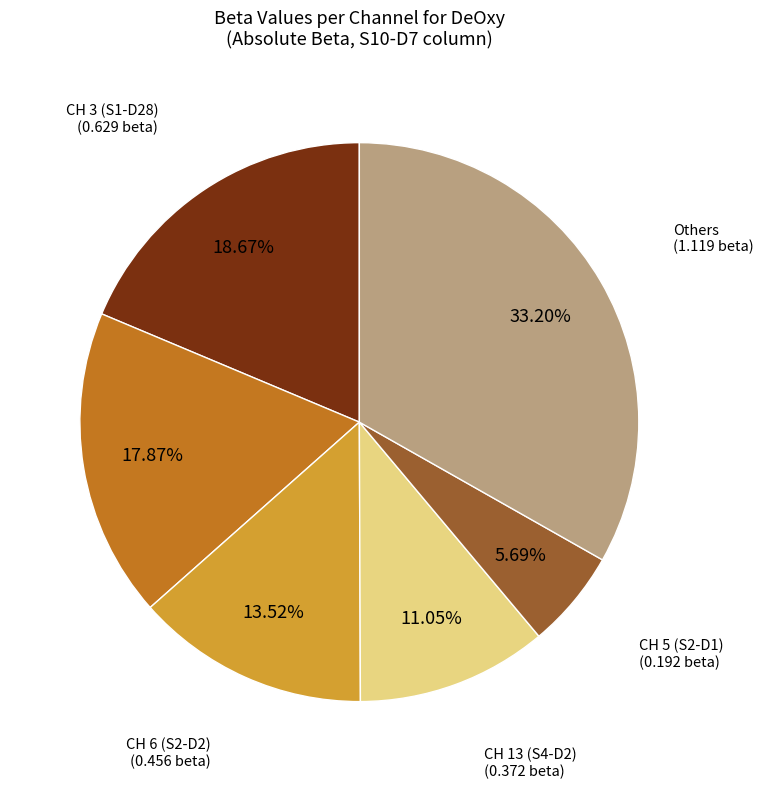

To the nearest percent, what is the average slice percentage?

17%